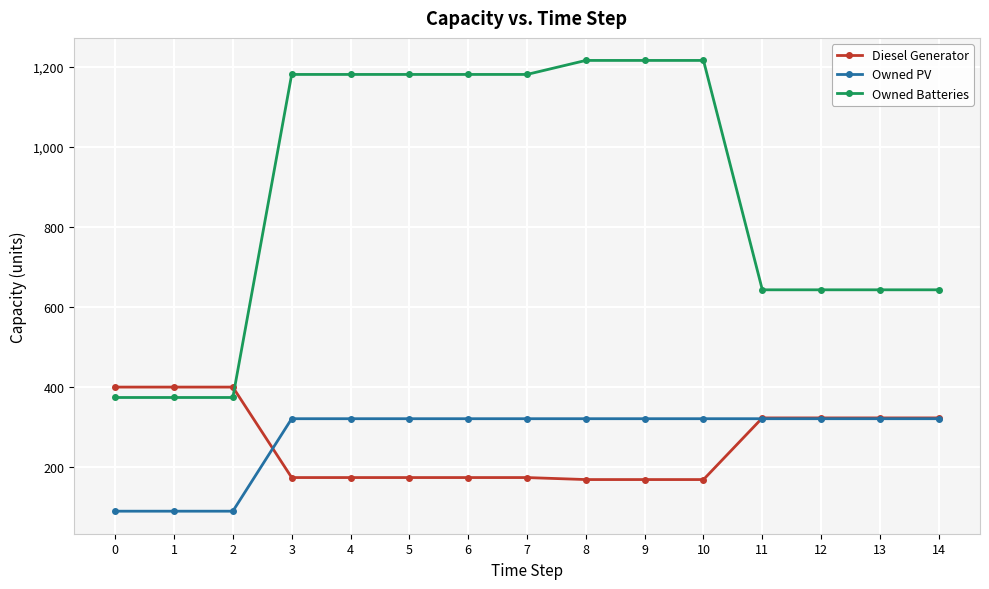

What is the minimum value for Owned PV?

90